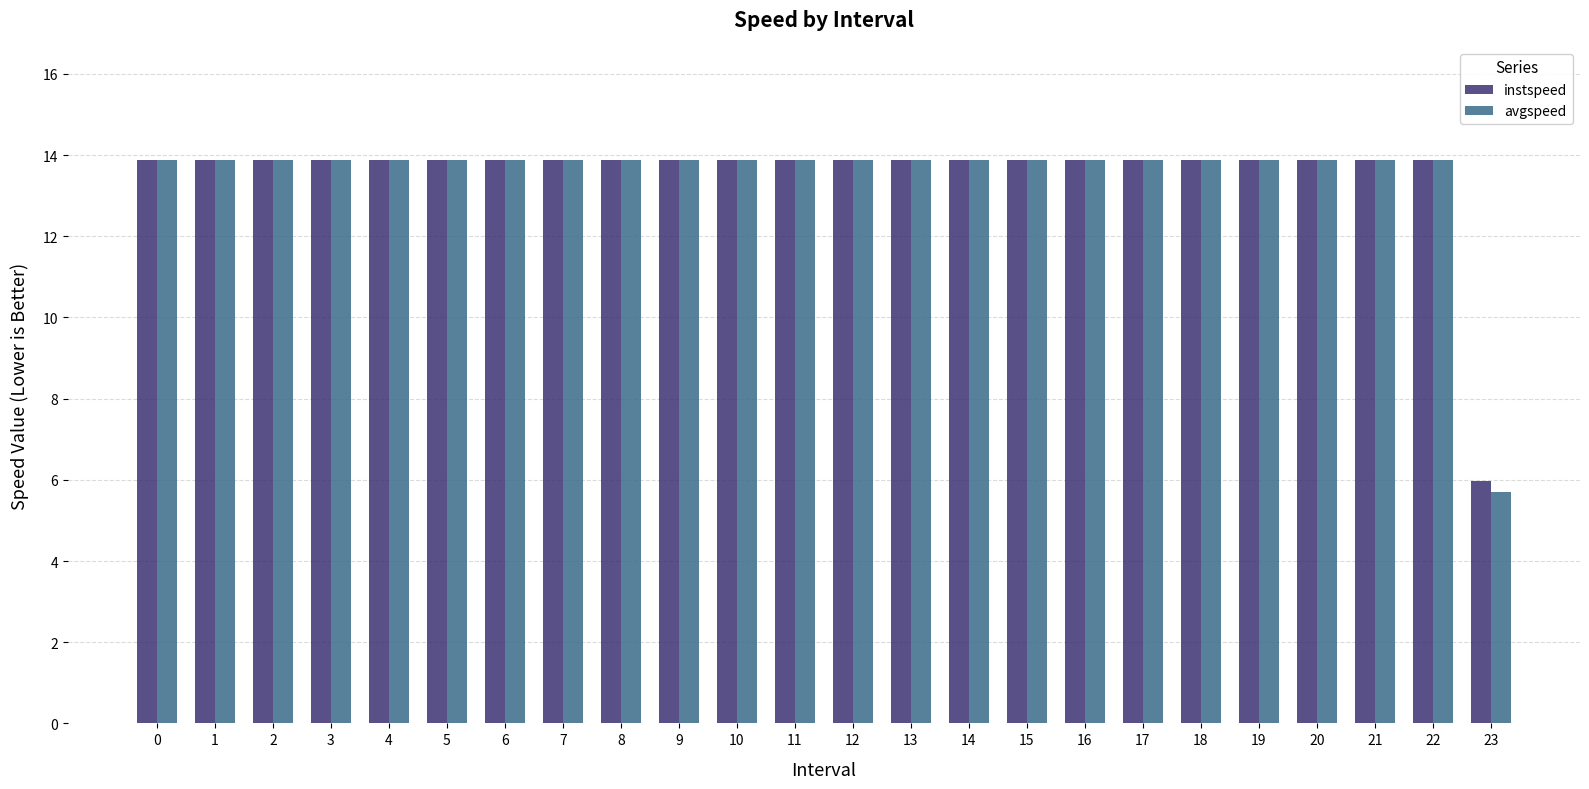

Is it true that avgspeed equals 21.0 at 0?

False